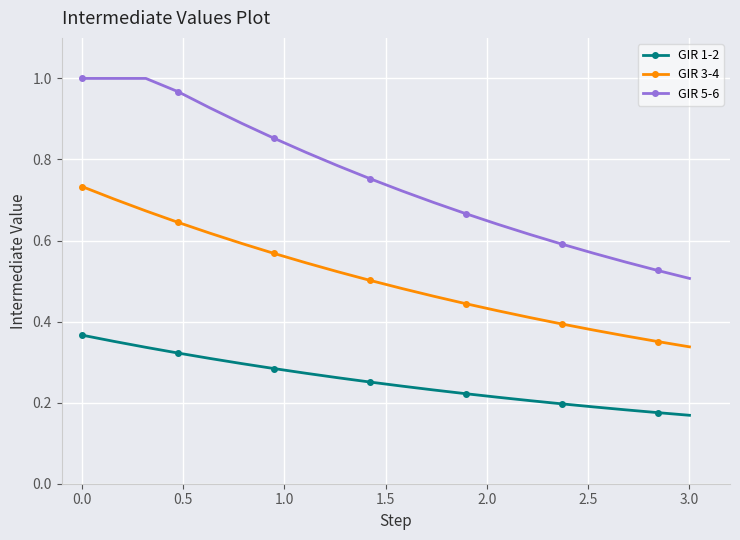

True or false: GIR 1-2 and GIR 5-6 intersect in this chart.

False